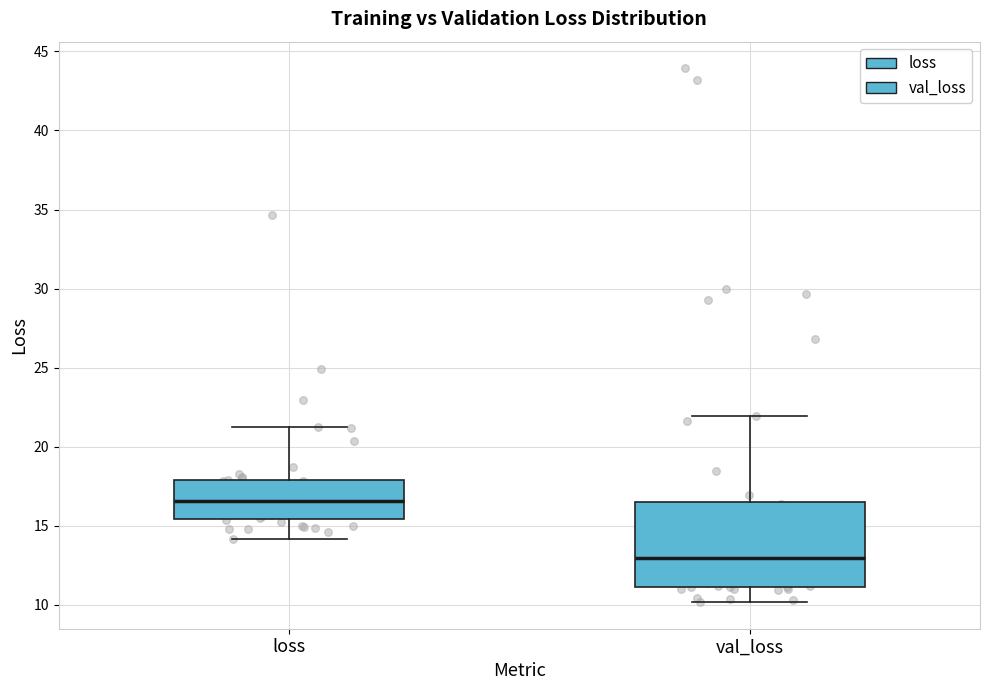

Where does the lower whisker of the box for loss end on the y-axis? The values are not printed on the chart, so give them approximately, as read against the axis.

14.0